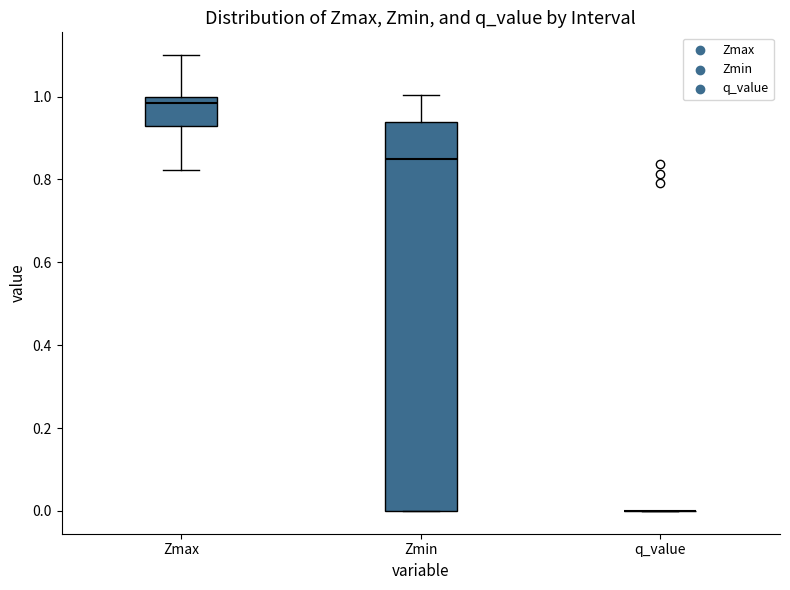

Which box is the tallest, from its lower edge to its upper edge?

Zmin